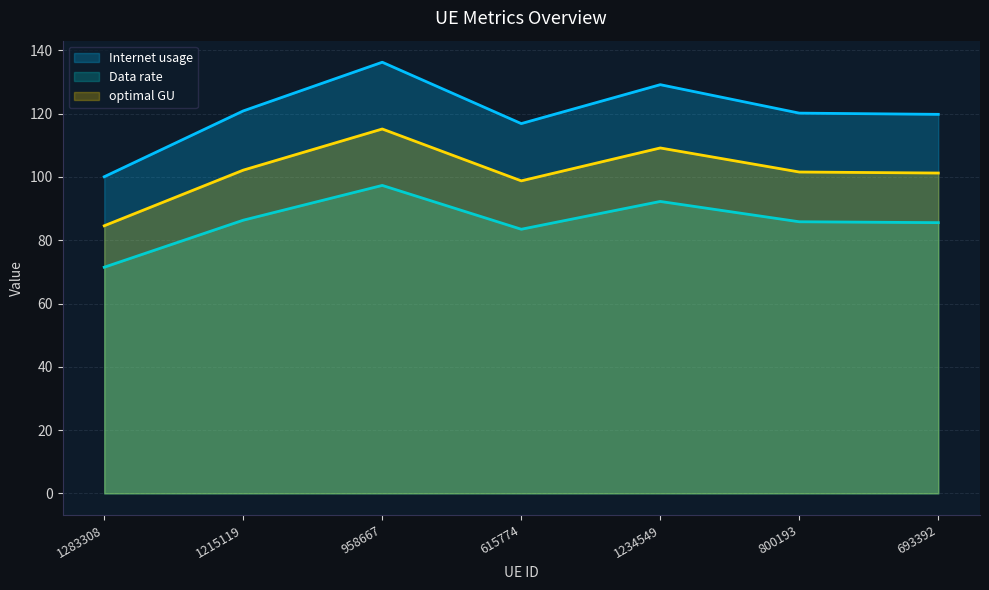

True or false: optimal GU and Internet usage intersect in this chart.

False